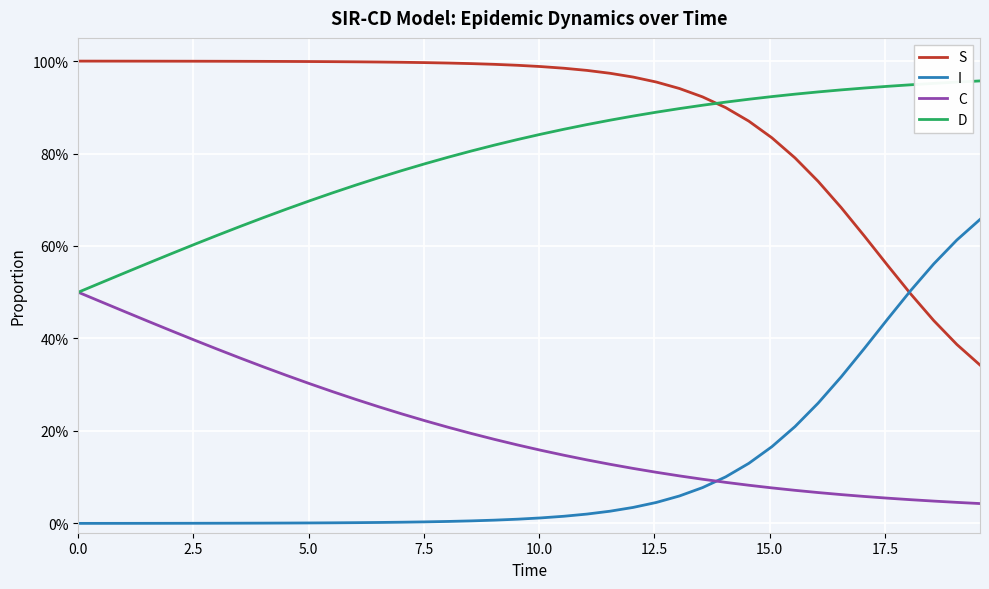

Does the chart display data point markers on the line(s)?

No